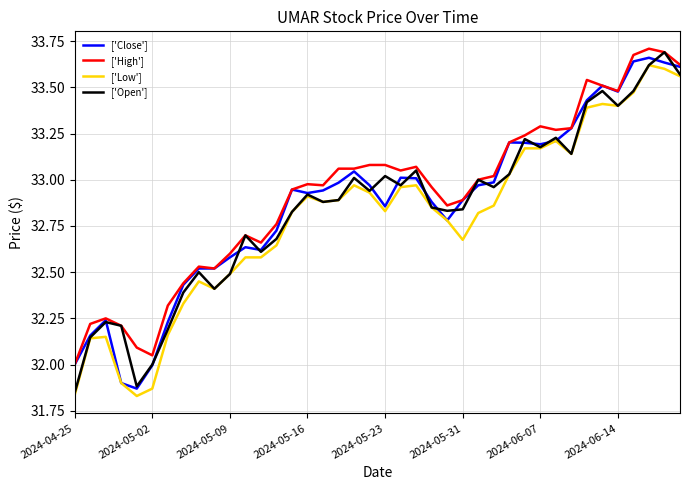

True or false: ['Low'] and ['High'] cross at least once.

False